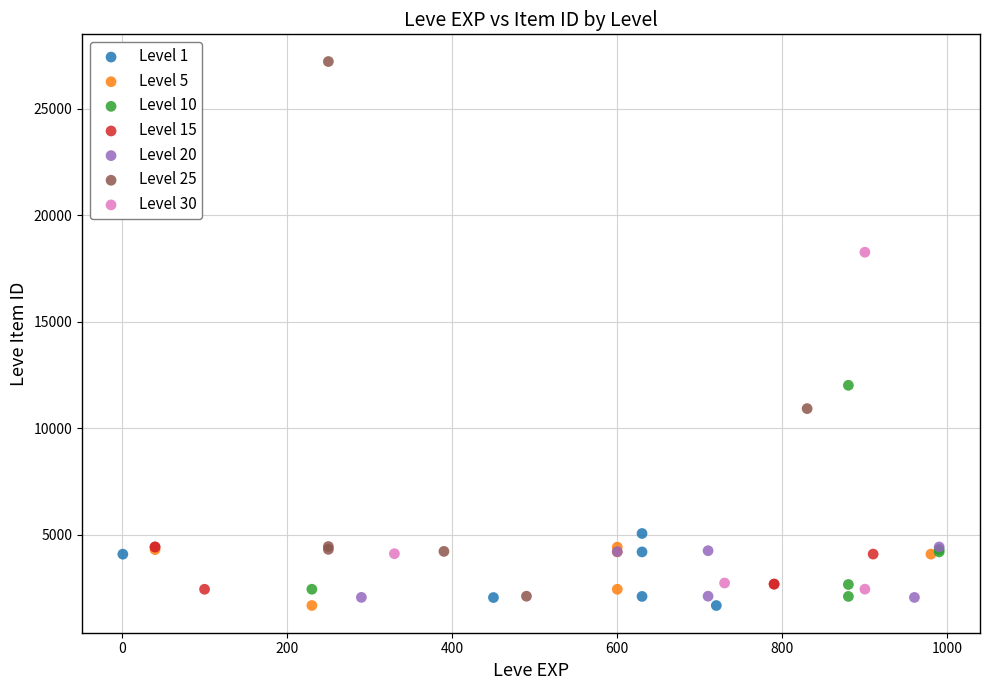

Which series reaches the maximum Y coordinate?

Level 25